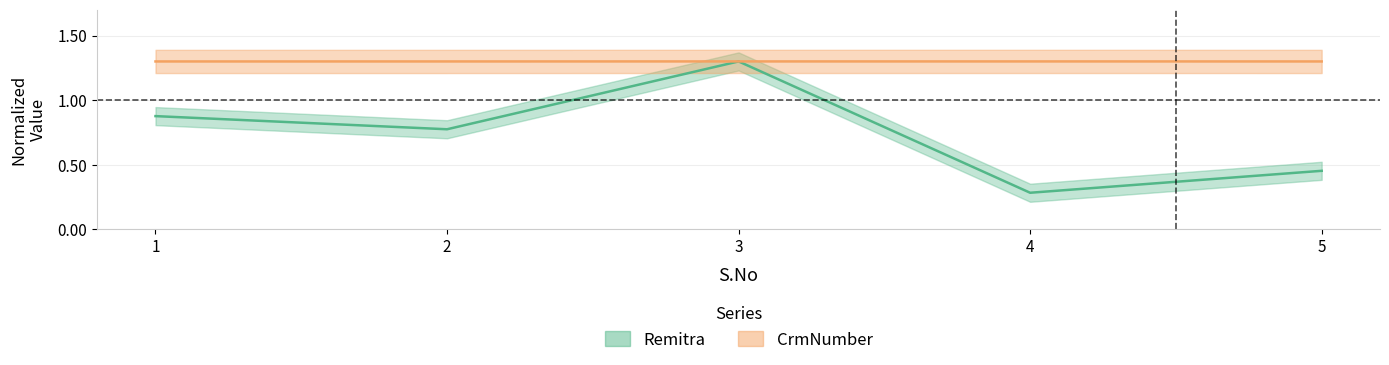

Reading left to right, list all the values displayed in this chart.

Remitra: 1=0.9	2=0.8	3=1.3	4=0.3	5=0.5
CrmNumber: 1=1.3	2=1.3	3=1.3	4=1.3	5=1.3